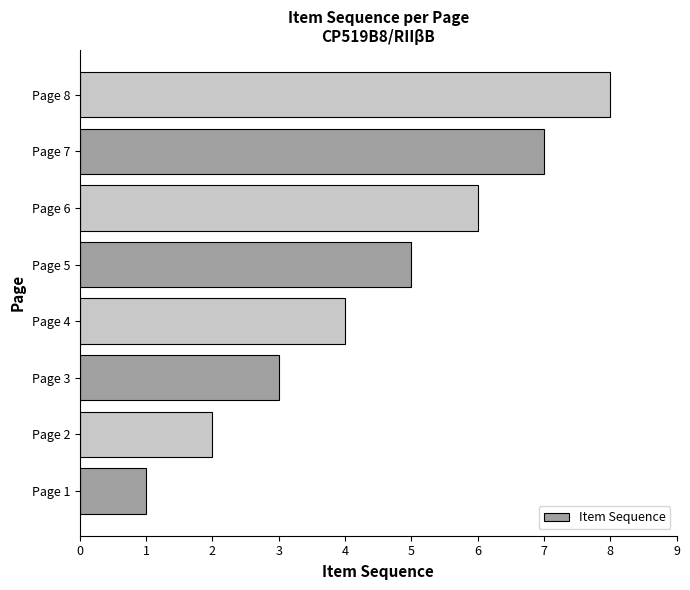

How many series are shown in this chart?

1